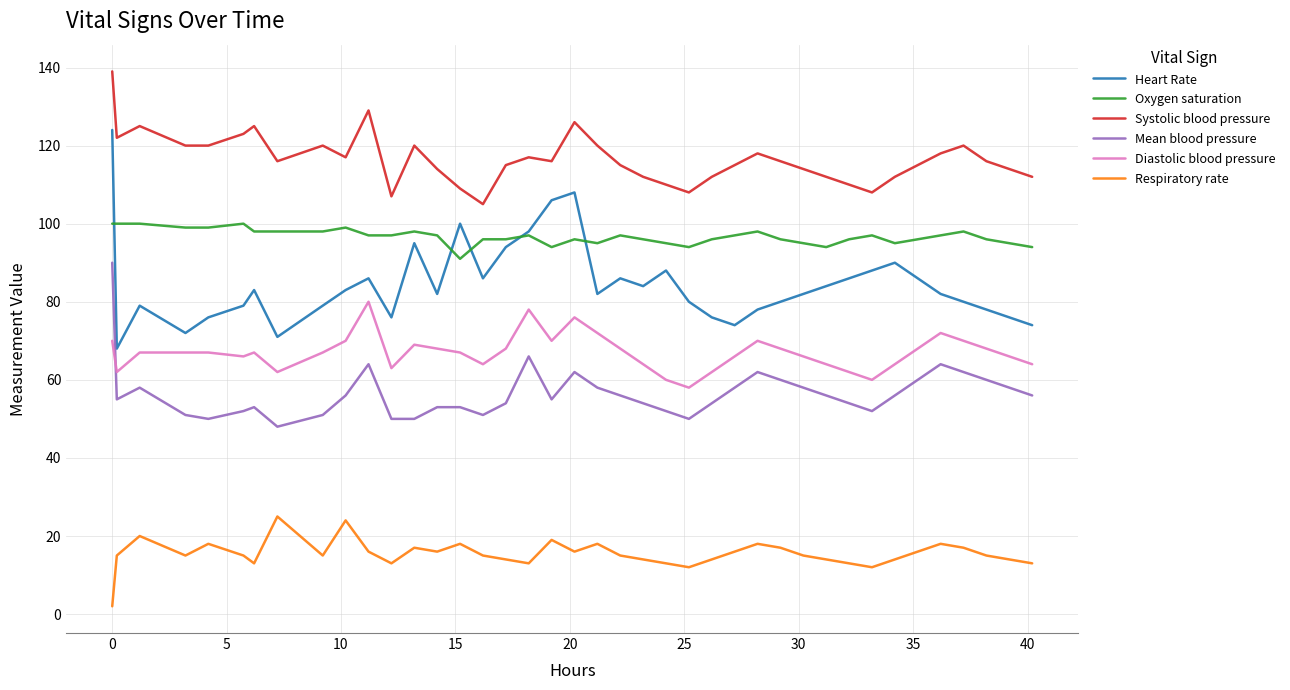

Which series has the largest range (max minus min)?

Heart Rate